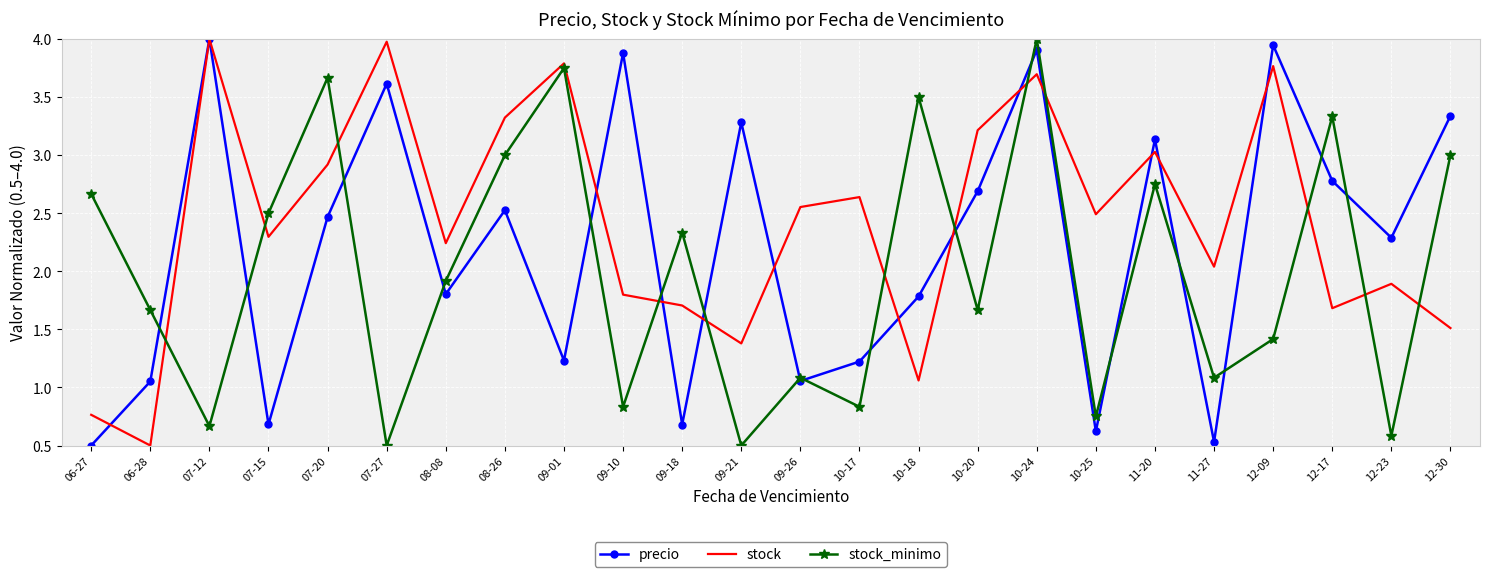

What is the maximum value shown in the chart?

4.0